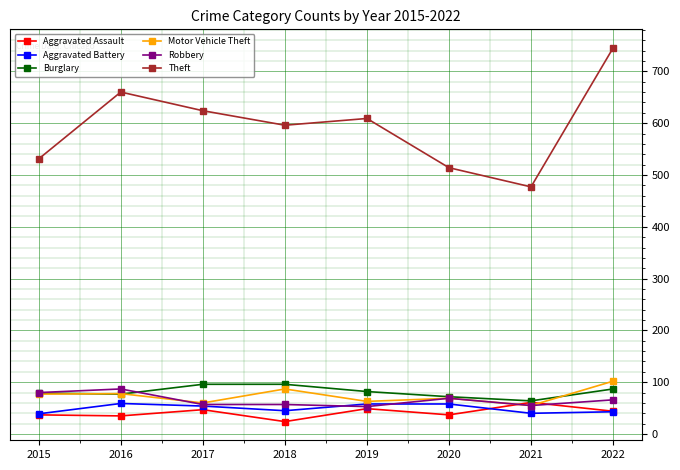

True or false: Aggravated Battery has a value of 59 at 2016.

True